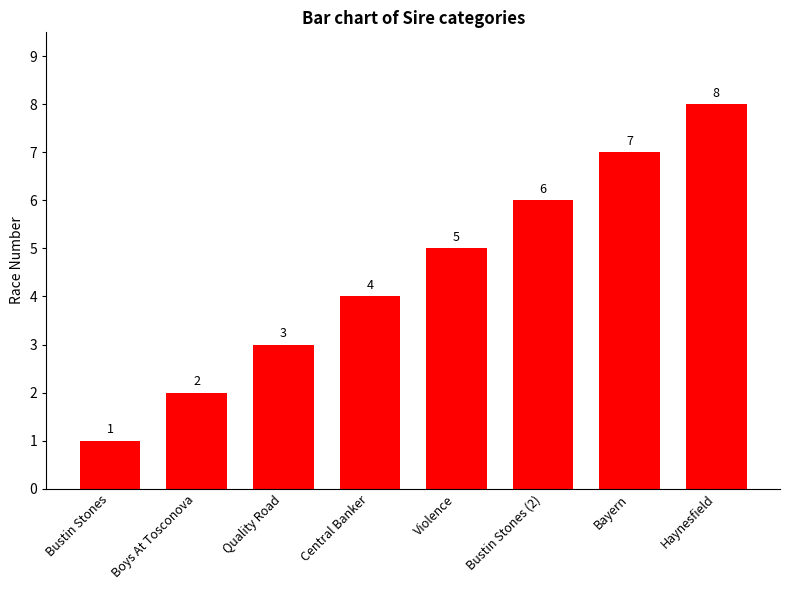

The chart shows a value of 4 at Bayern. True or false?

False